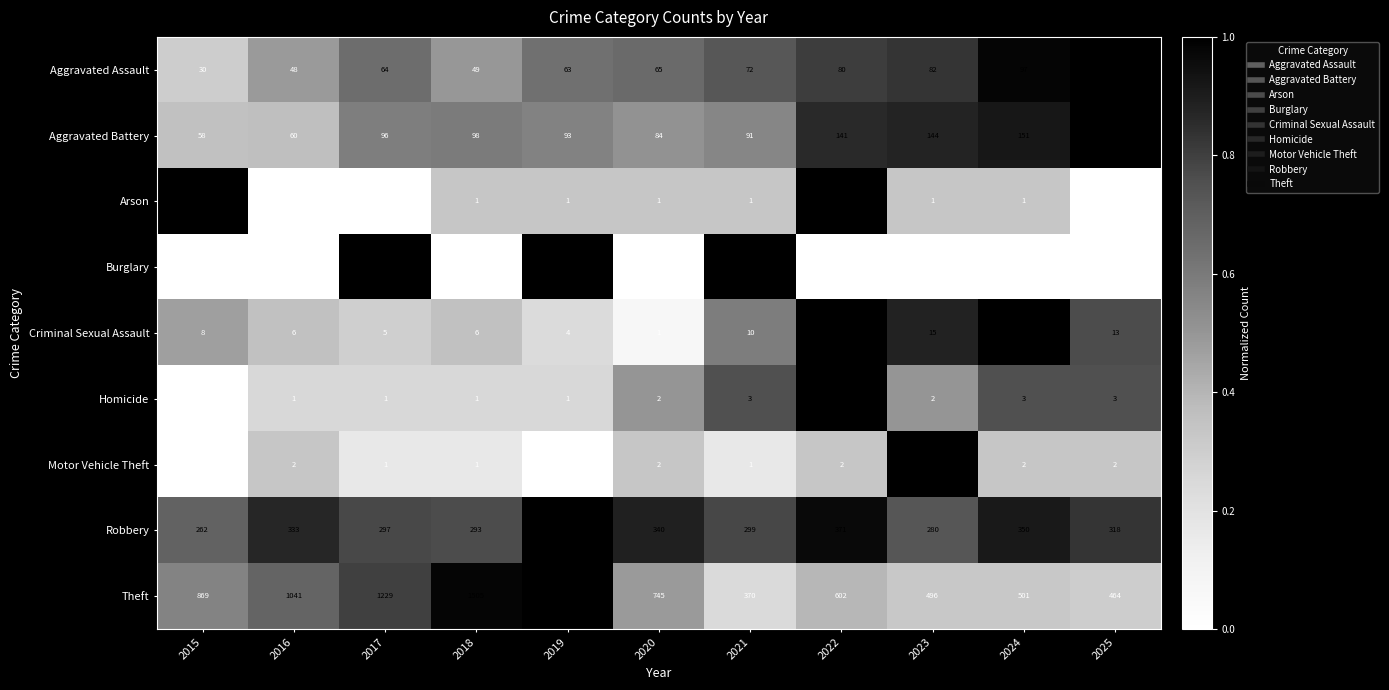

How many categories are shown in the chart?

11